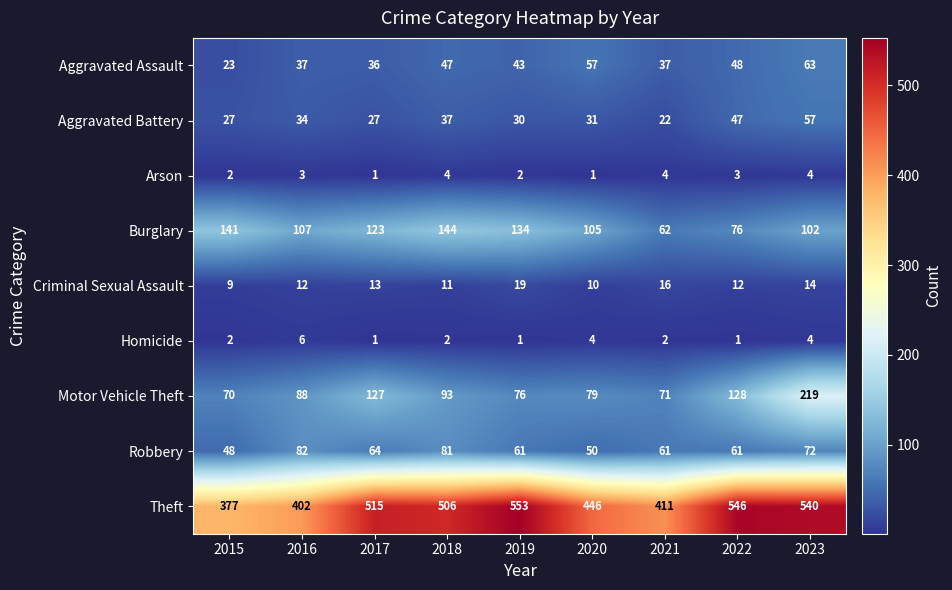

Rank the series by their maximum value, from highest to lowest.

Theft, Motor Vehicle Theft, Burglary, Robbery, Aggravated Assault, Aggravated Battery, Criminal Sexual Assault, Homicide, Arson